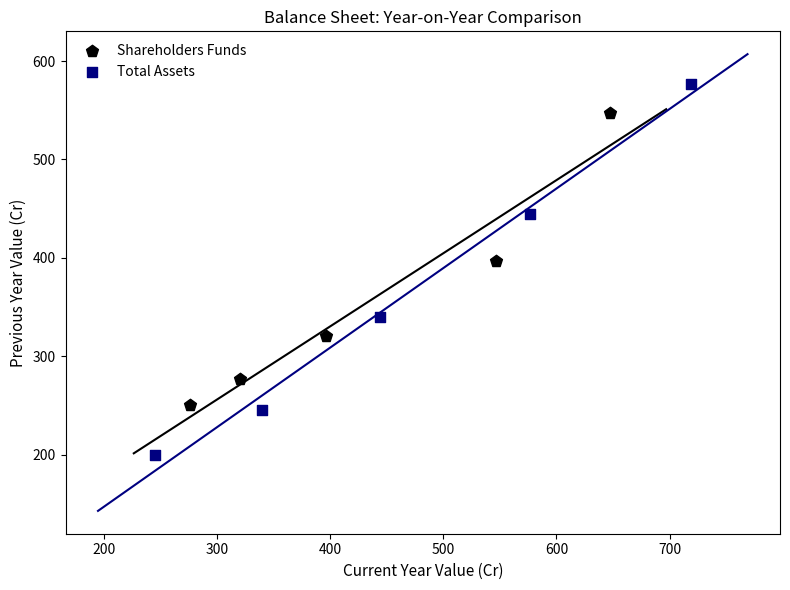

Which series has the widest spread of Y values?

Total Assets